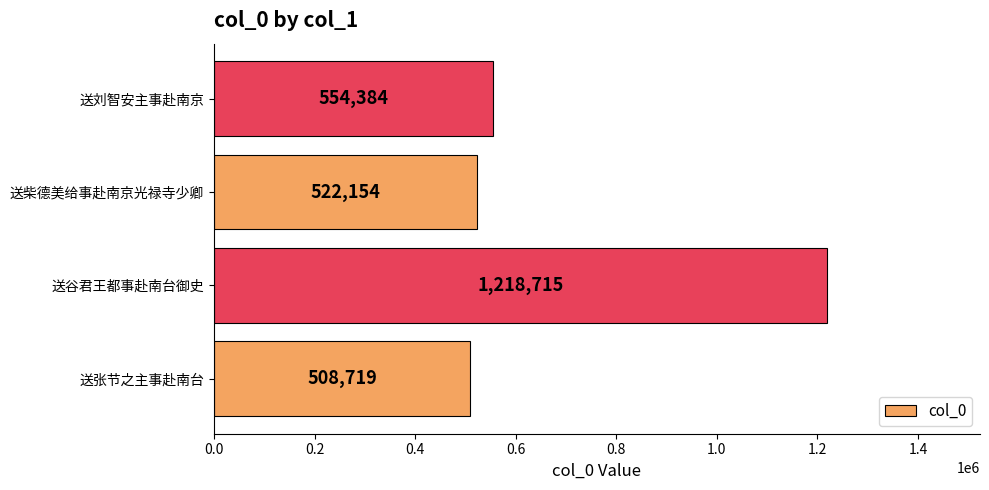

The chart shows a value of 508719 at 送张节之主事赴南台. True or false?

True